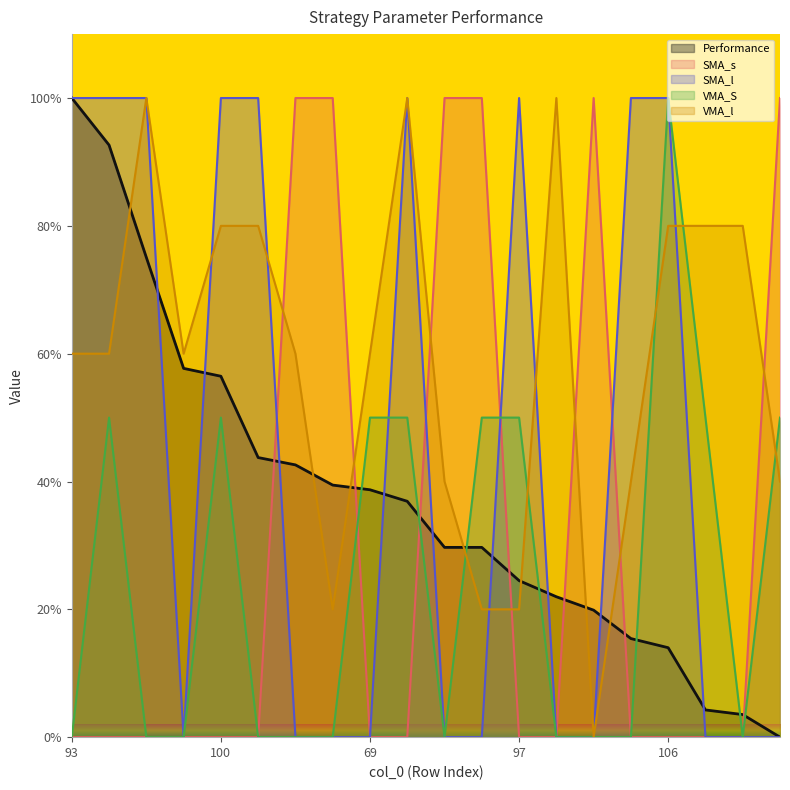

At 65, list the series in order from largest to smallest.

VMA_l, Performance, SMA_s, SMA_l, VMA_S